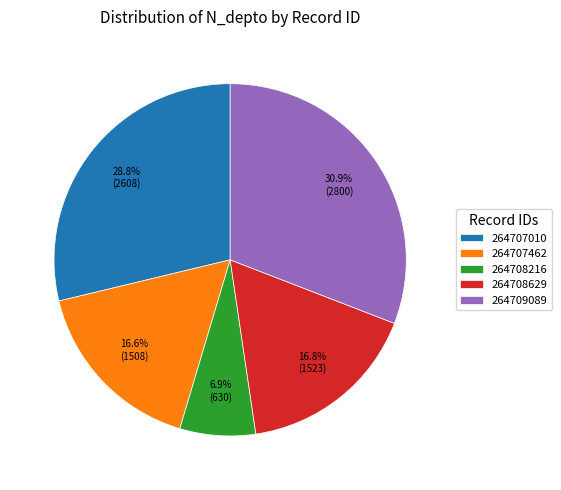

To the nearest percent, what is the difference between the largest and smallest slice percentages?

24%